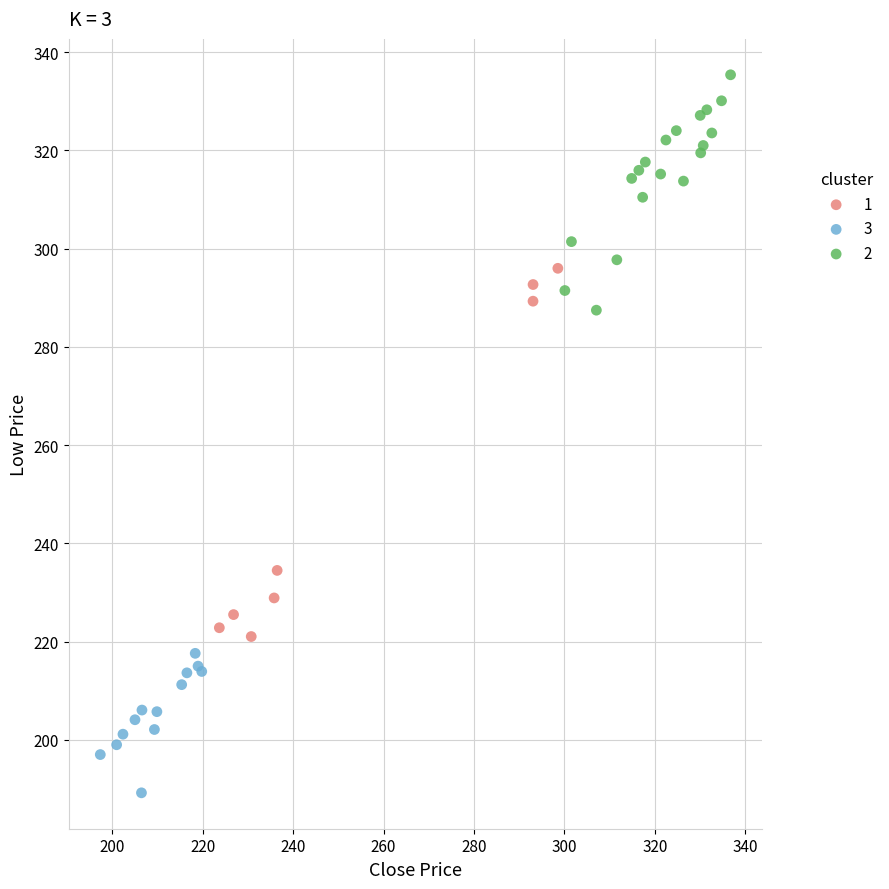

Which series contains the highest Y value?

2